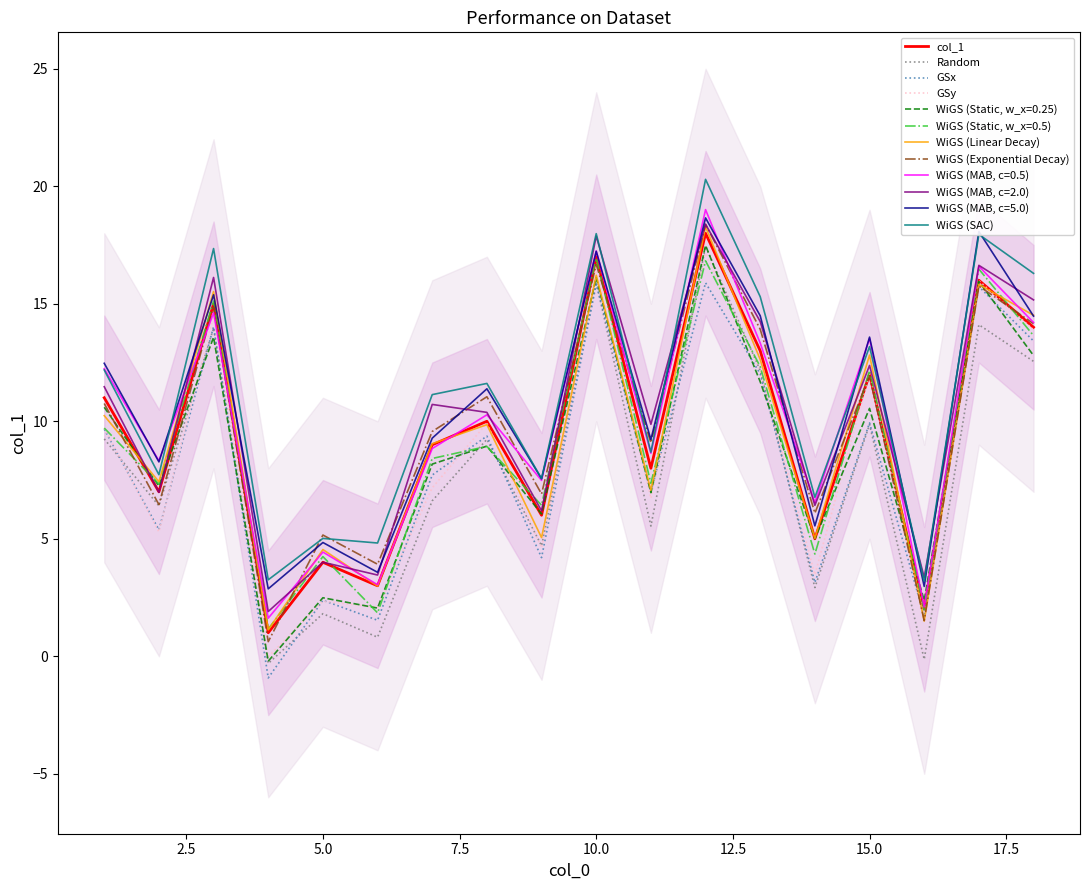

Which category has the highest value across all series?

12